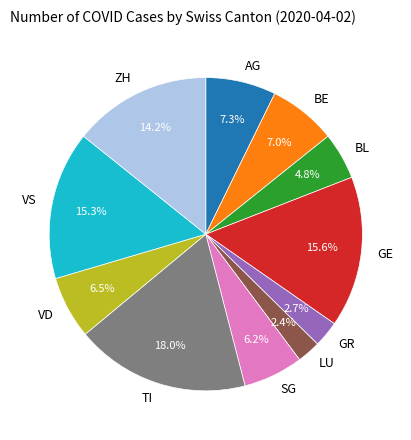

Which category has the biggest portion of the pie?

TI